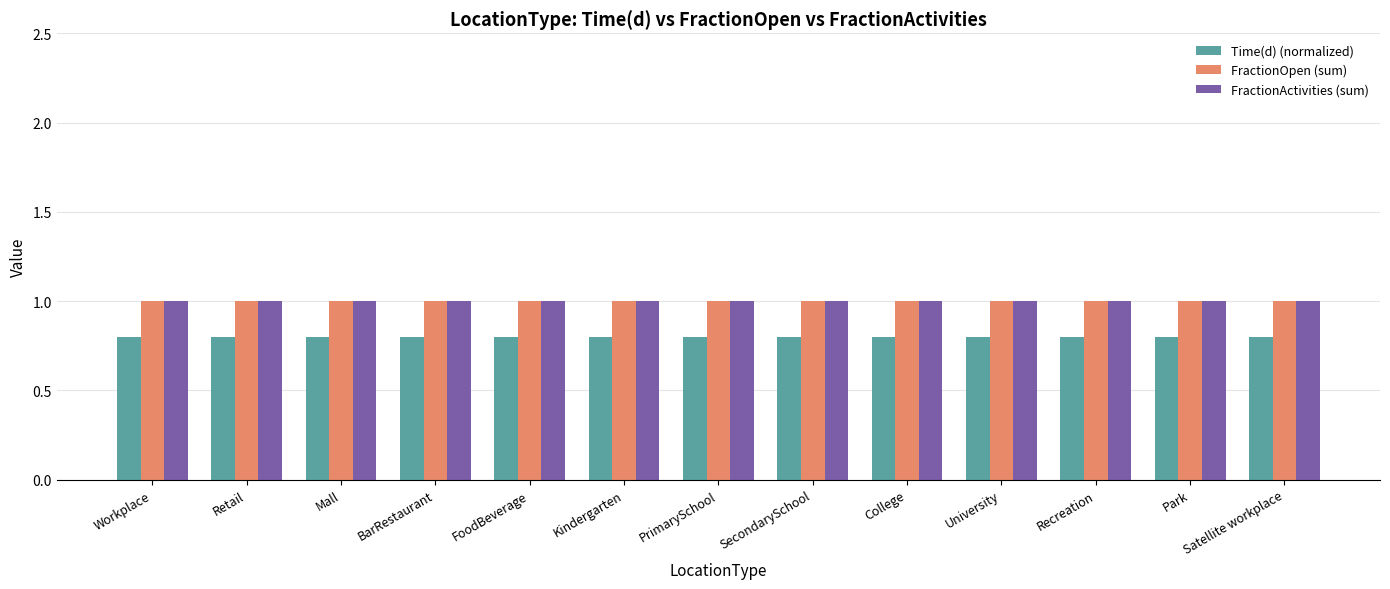

What is the label of the 13th bar from the right?

Workplace